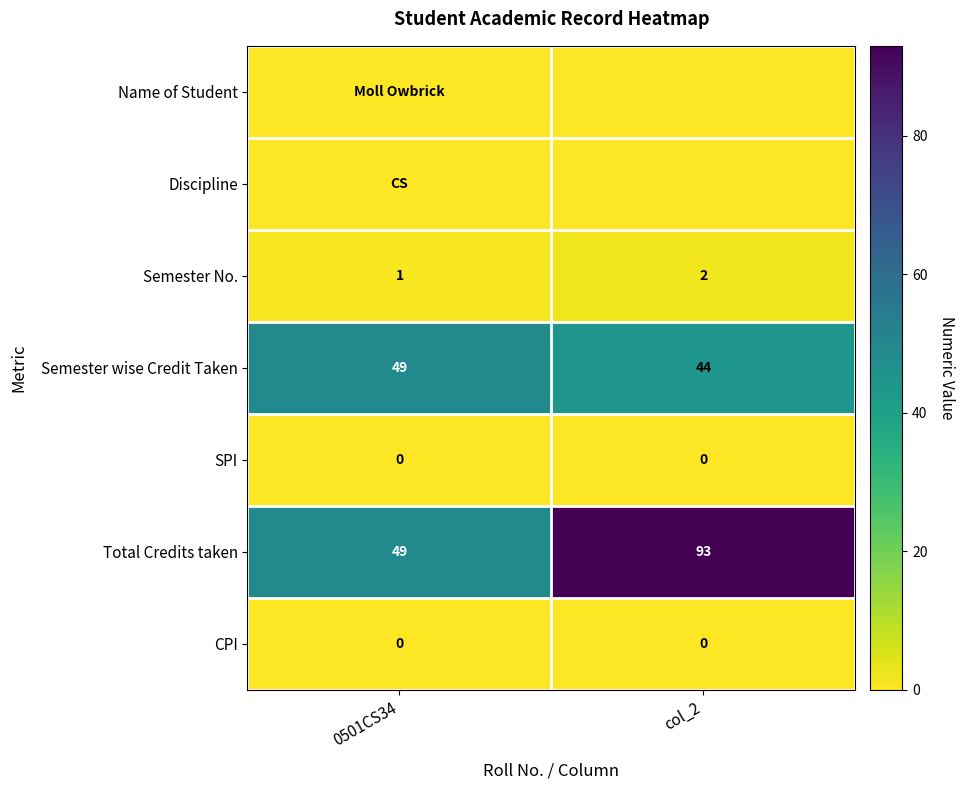

Count the number of categories in the chart.

2